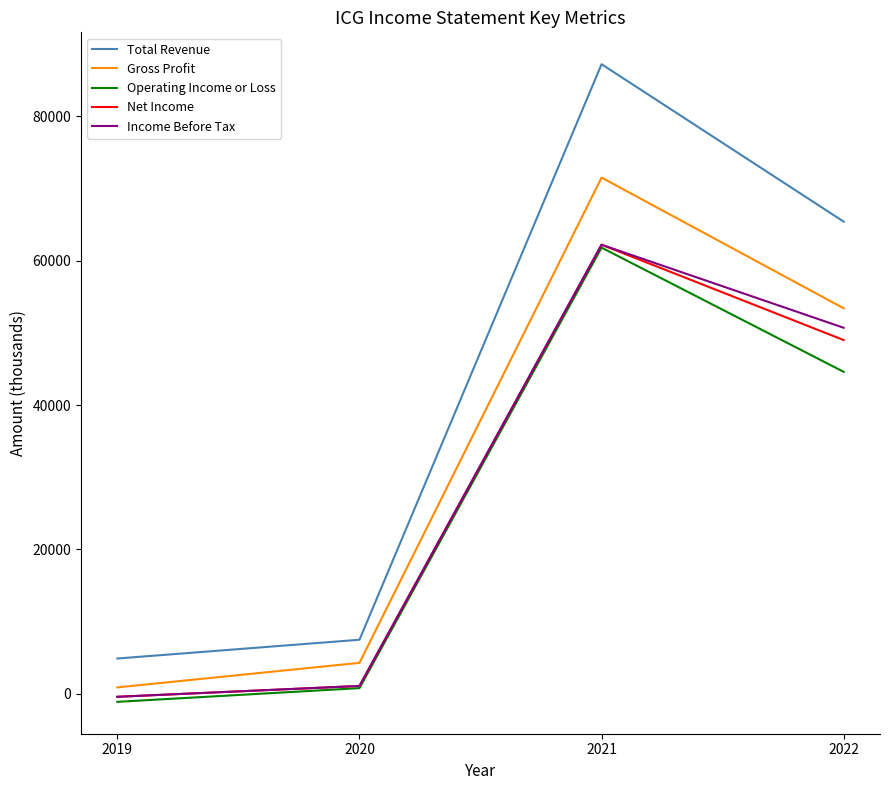

The value of Operating Income or Loss at 2022 is 44600. True or false?

True